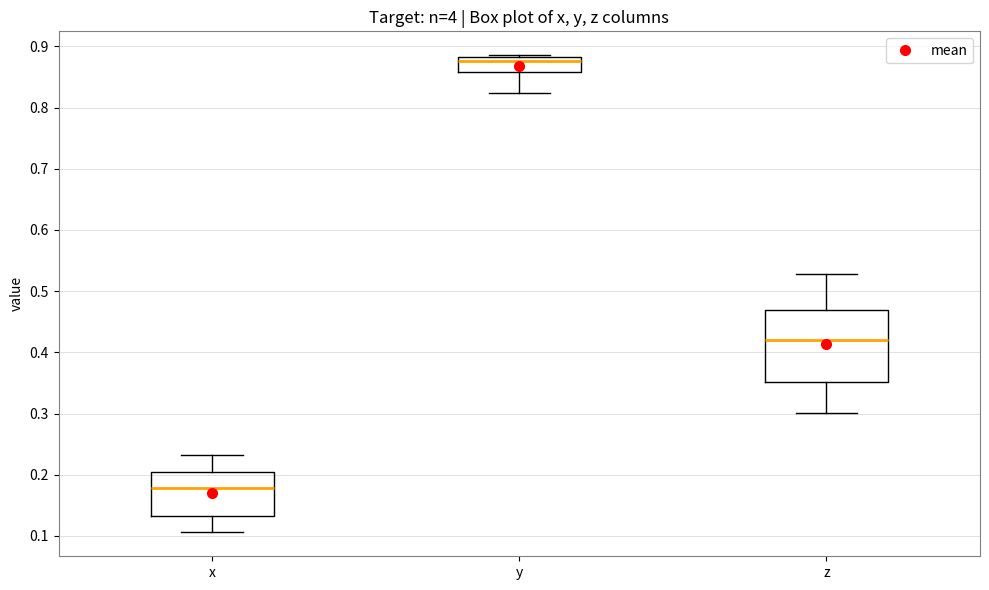

Where does the median line of the box for x sit on the y-axis? The values are not printed on the chart, so give them approximately, as read against the axis.

0.18